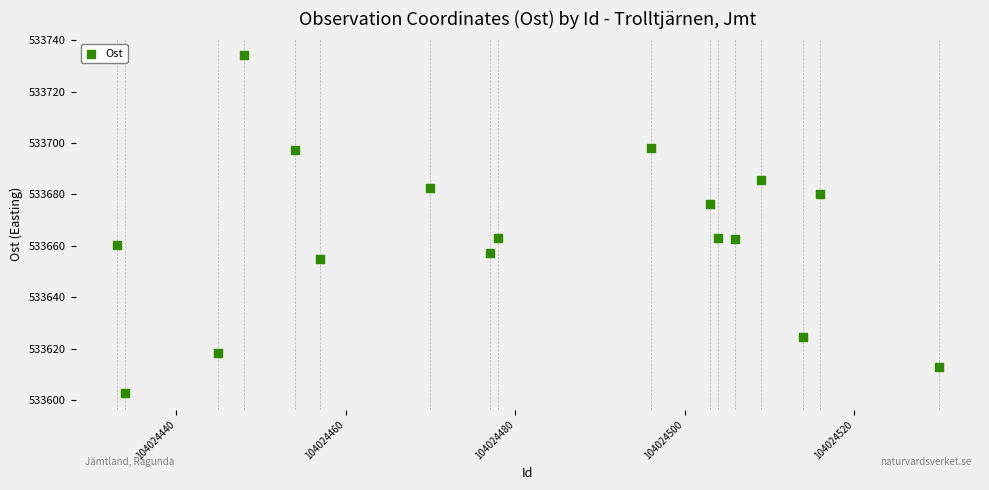

What is the range of Y values (max minus min)?

131.1